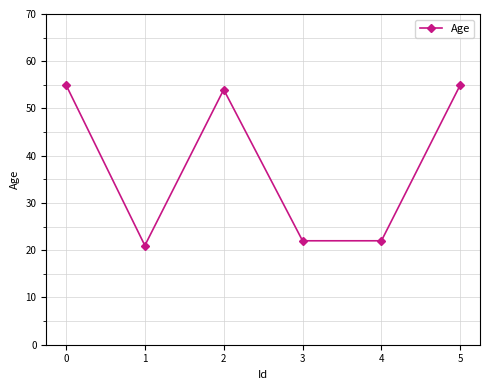

Which category has the lowest value across all series?

1